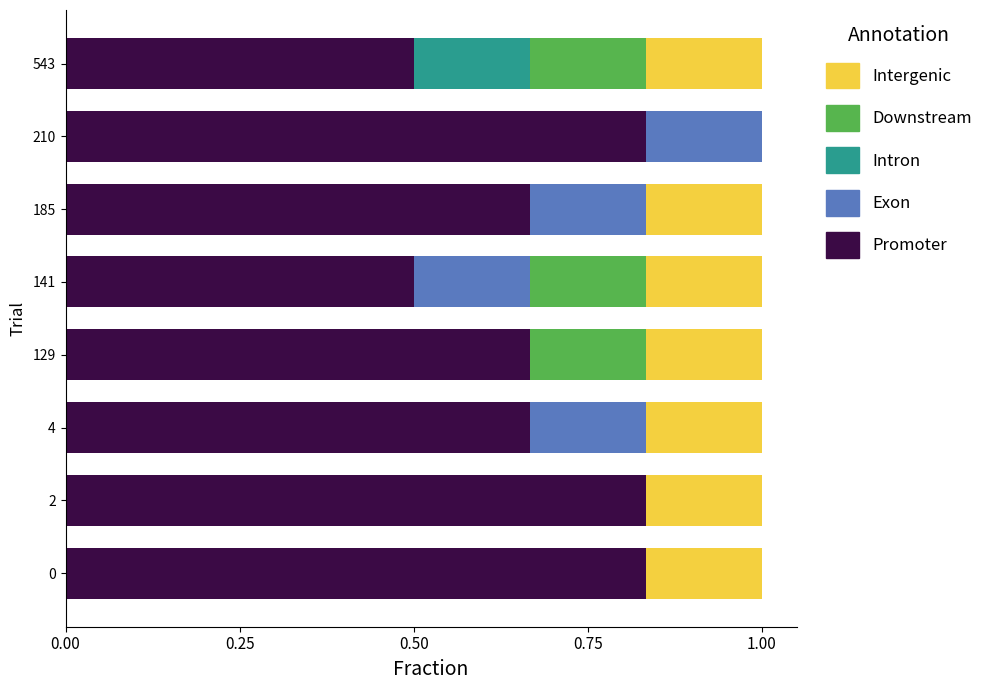

Count the number of categories in the chart.

8